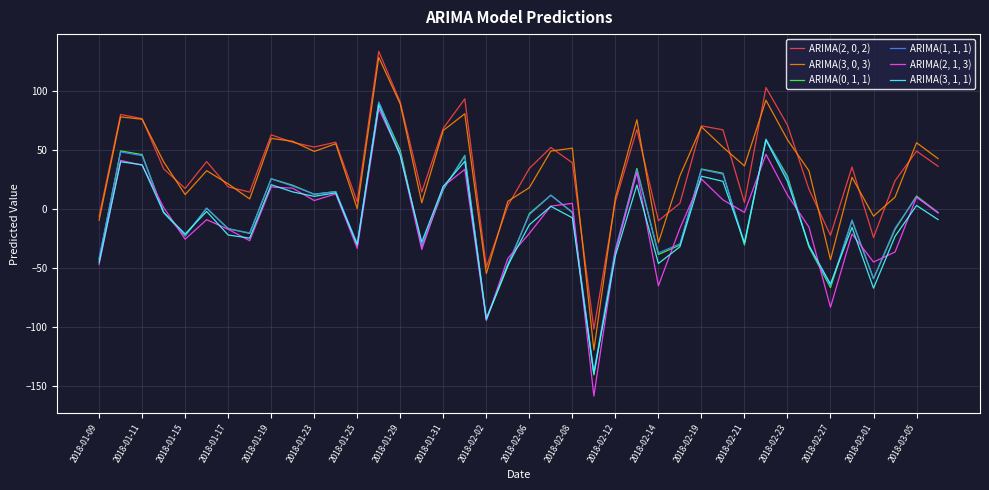

Rank the series by their maximum value, from lowest to highest.

ARIMA(2, 1, 3), ARIMA(3, 1, 1), ARIMA(0, 1, 1), ARIMA(1, 1, 1), ARIMA(3, 0, 3), ARIMA(2, 0, 2)